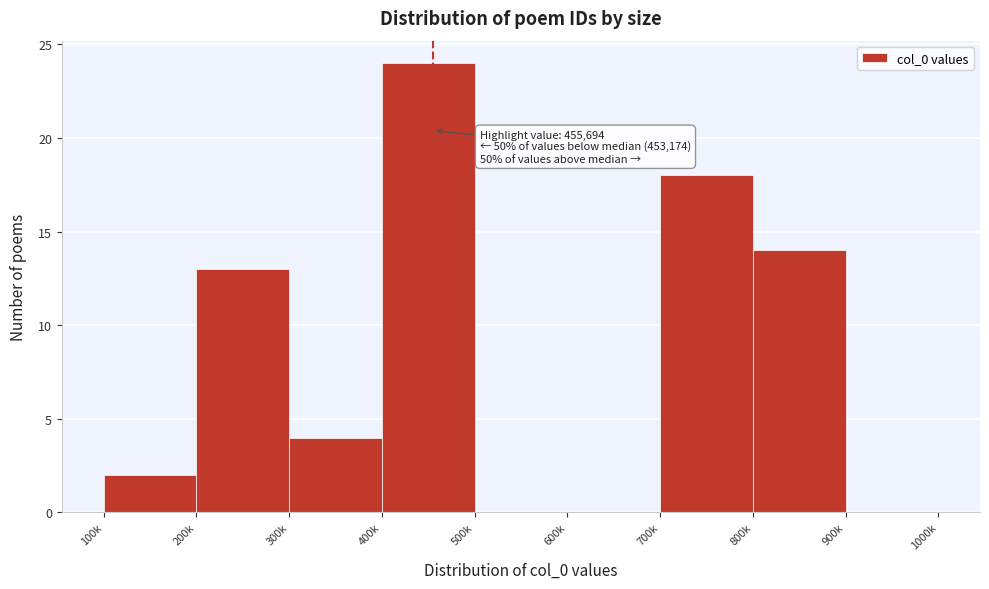

Reading left to right, transcribe all the data shown in this chart.

100k=2	200k=13	300k=4	400k=24	500k=0	600k=0	700k=18	800k=14	900k=0